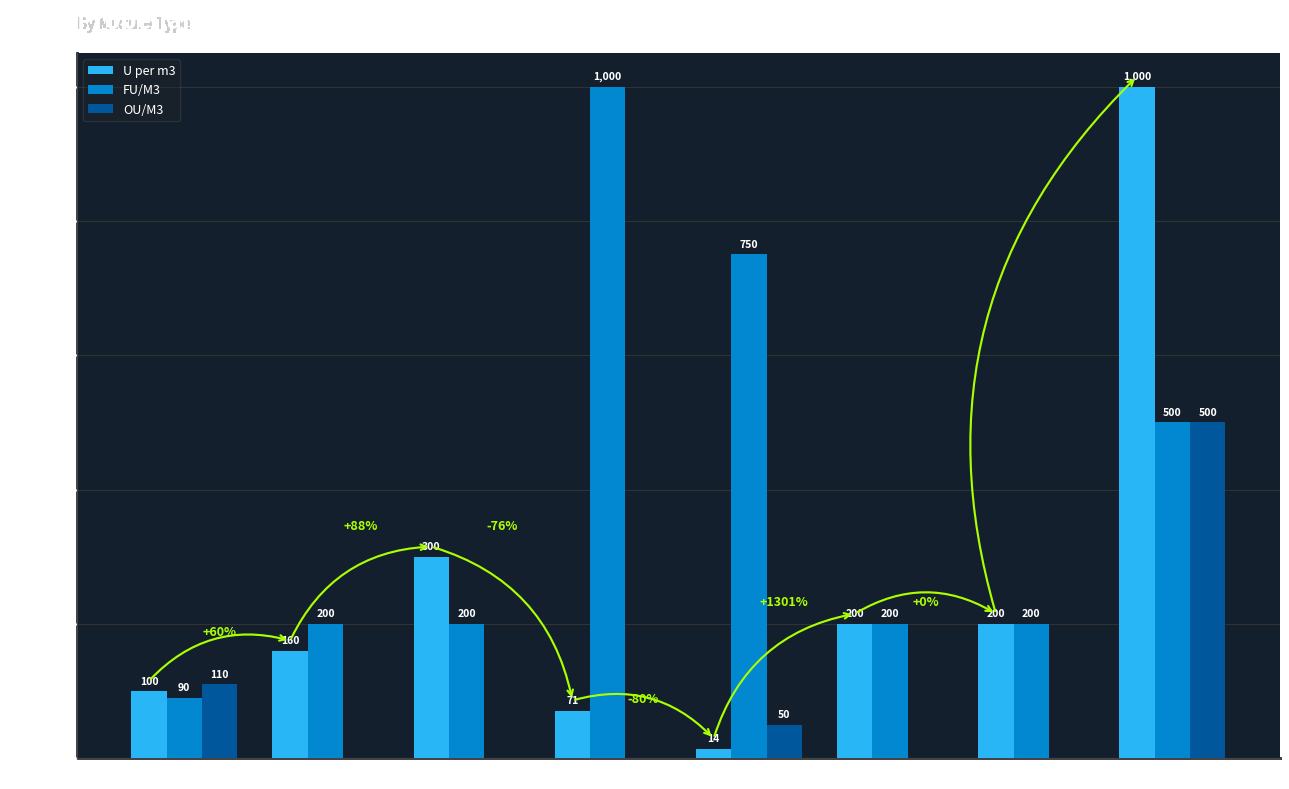

What is the sum of all U per m3 values?

2045.1